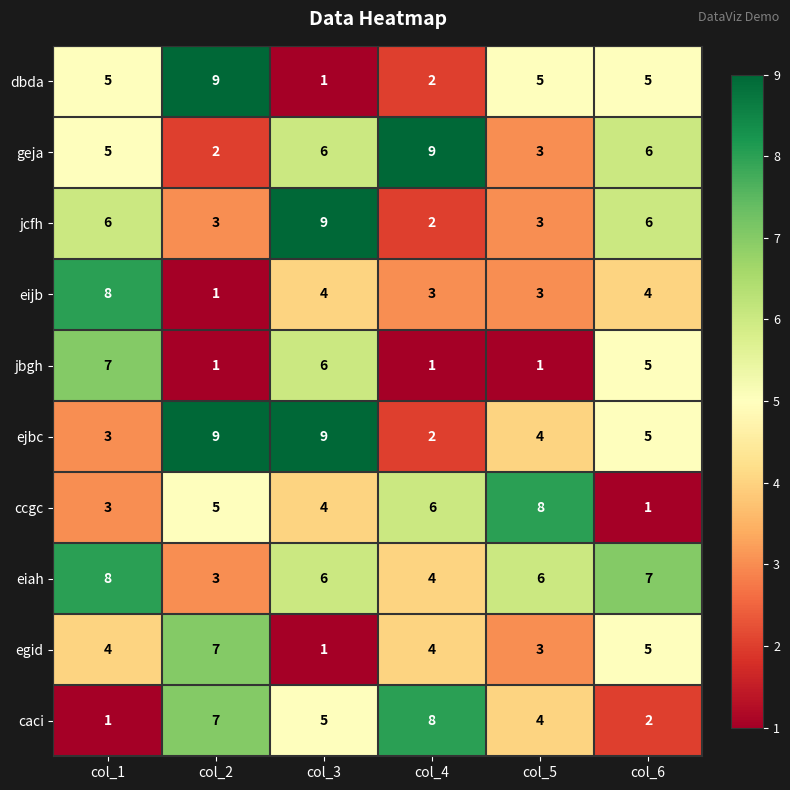

What is the difference between the maximum and minimum values in the geja series?

7